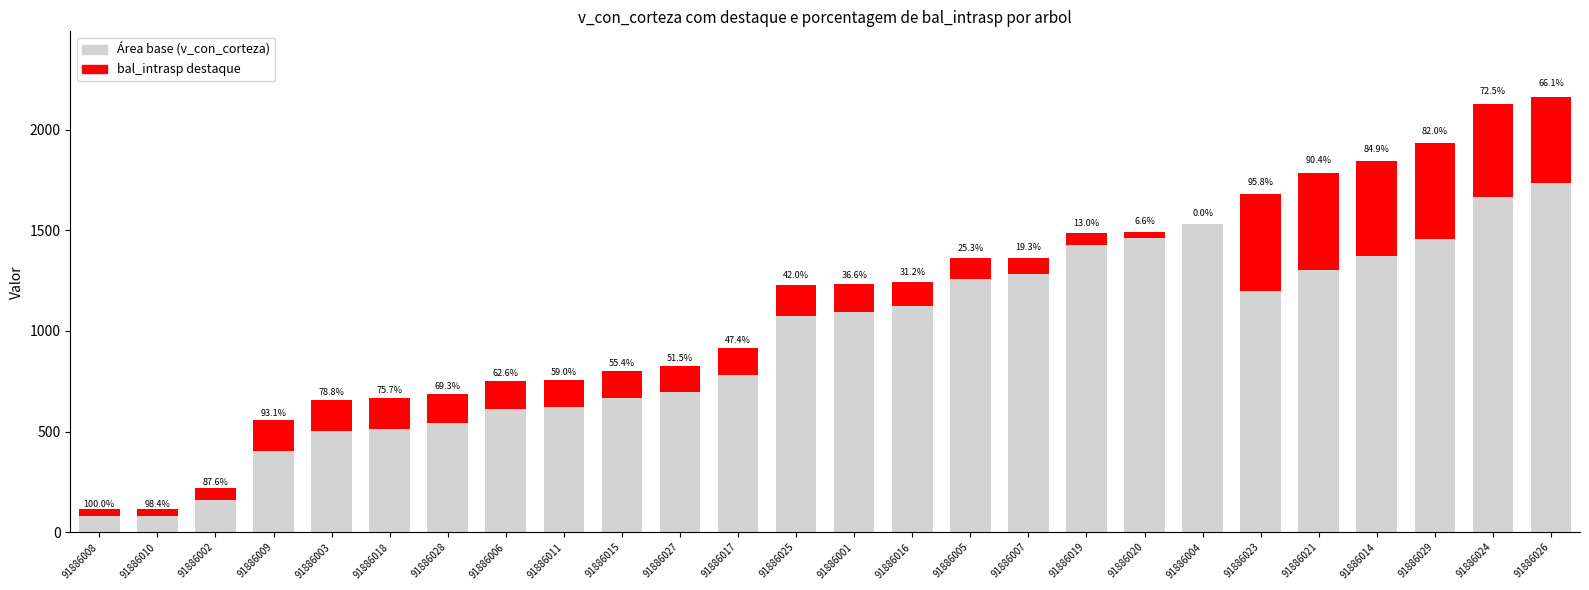

Does the chart contain stacked bars?

Yes